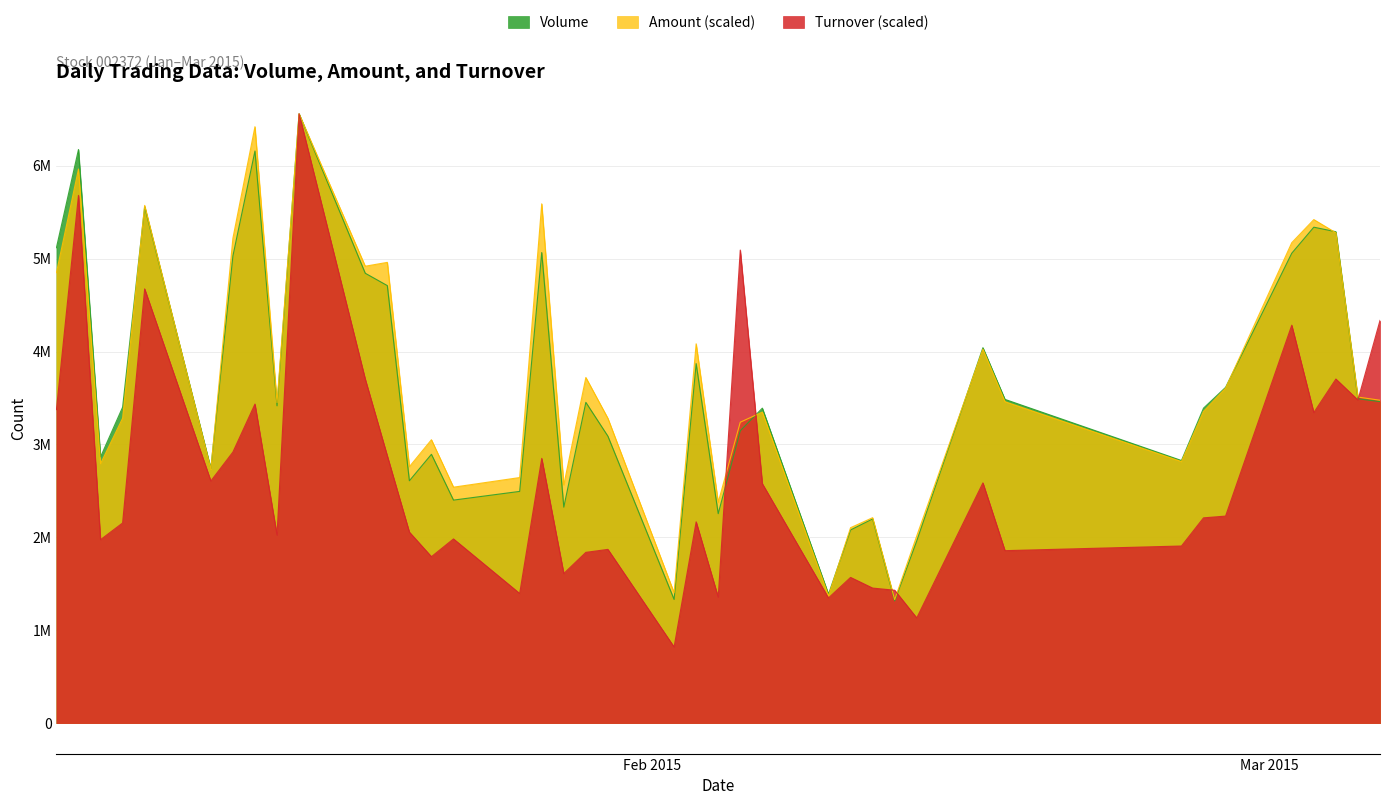

How many times do Amount and Volume cross each other?

9